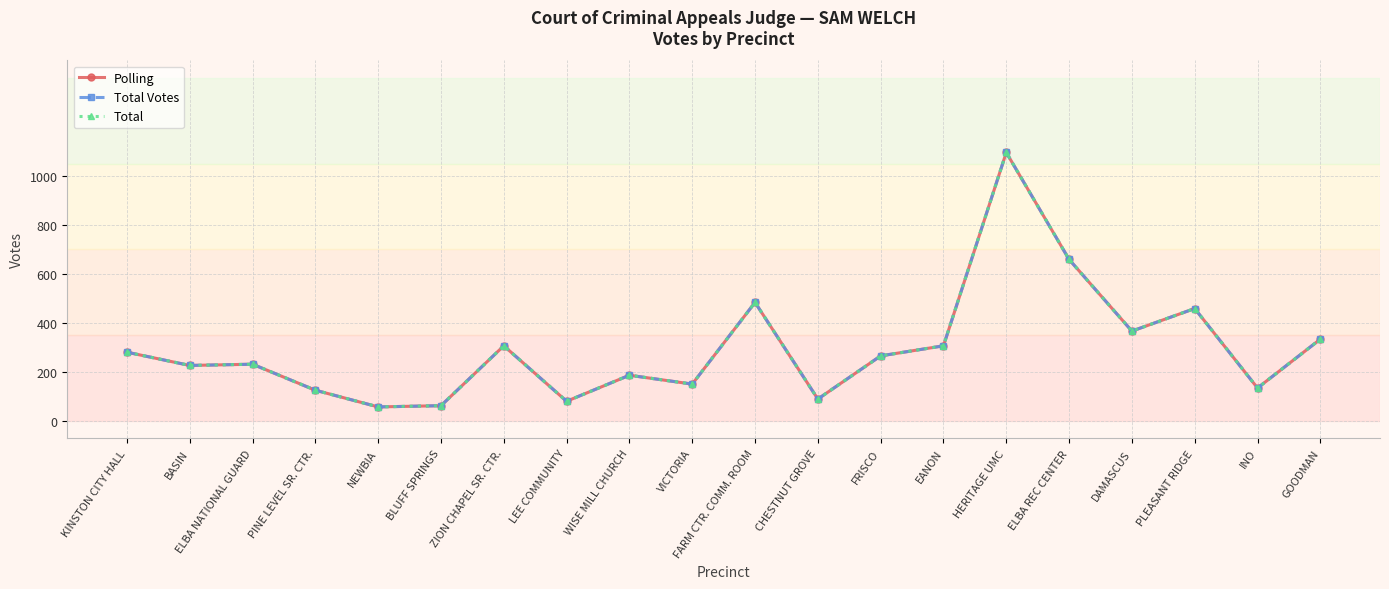

Is this an area chart (filled region under the line)?

No